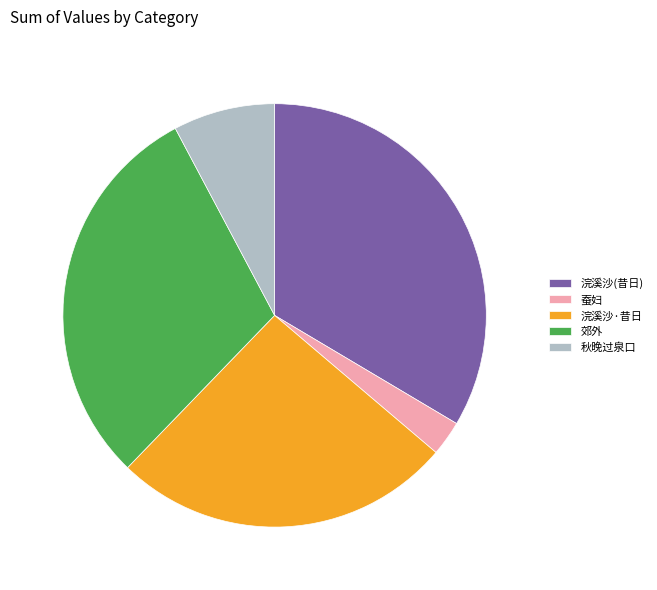

Which category has the smallest portion of the pie?

蚕妇